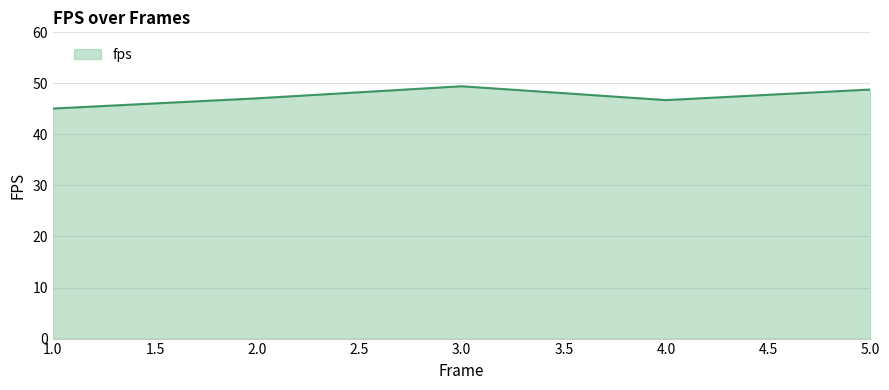

What position from the right is 4.0?

2